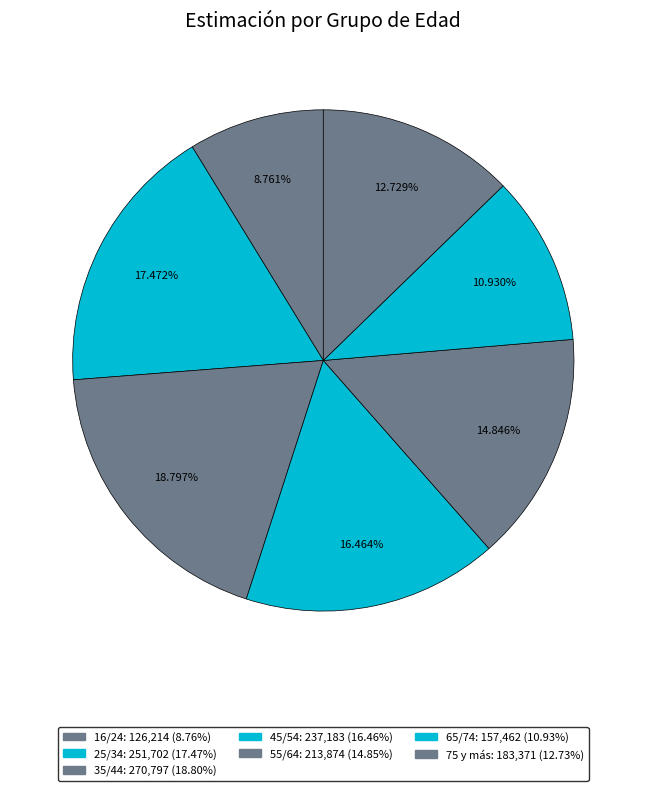

To the nearest percent, what is the difference between the 45/54 and 75 y más slice percentages?

4%